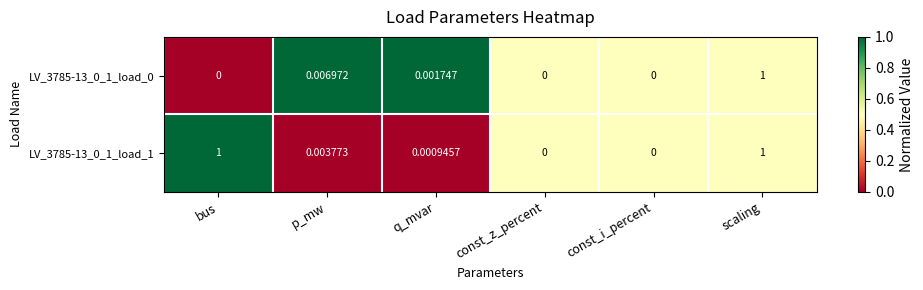

At which category is the sum across all series the highest?

scaling